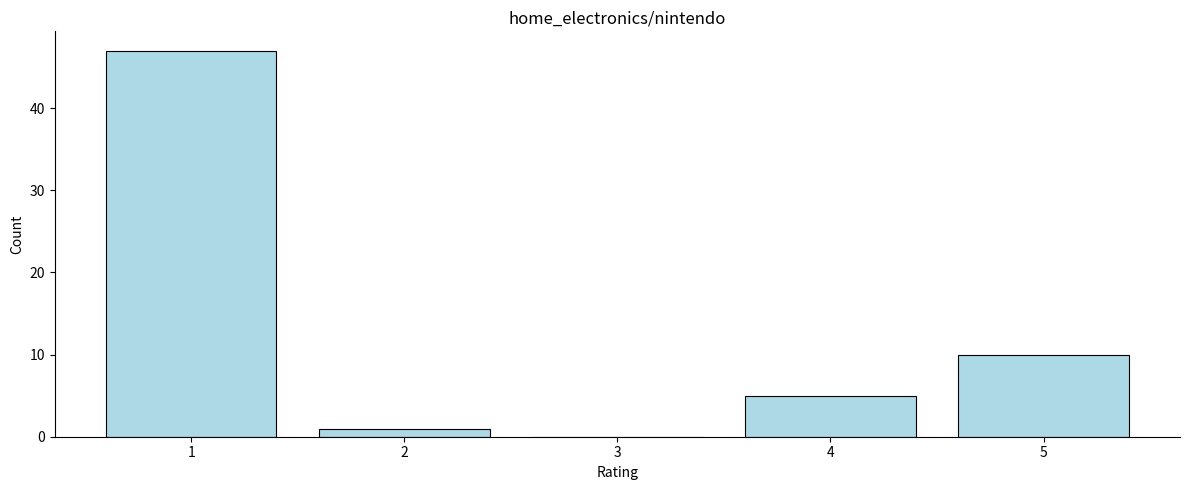

Reading right to left, transcribe all the data shown in this chart.

5=10	4=5	3=0	2=1	1=47